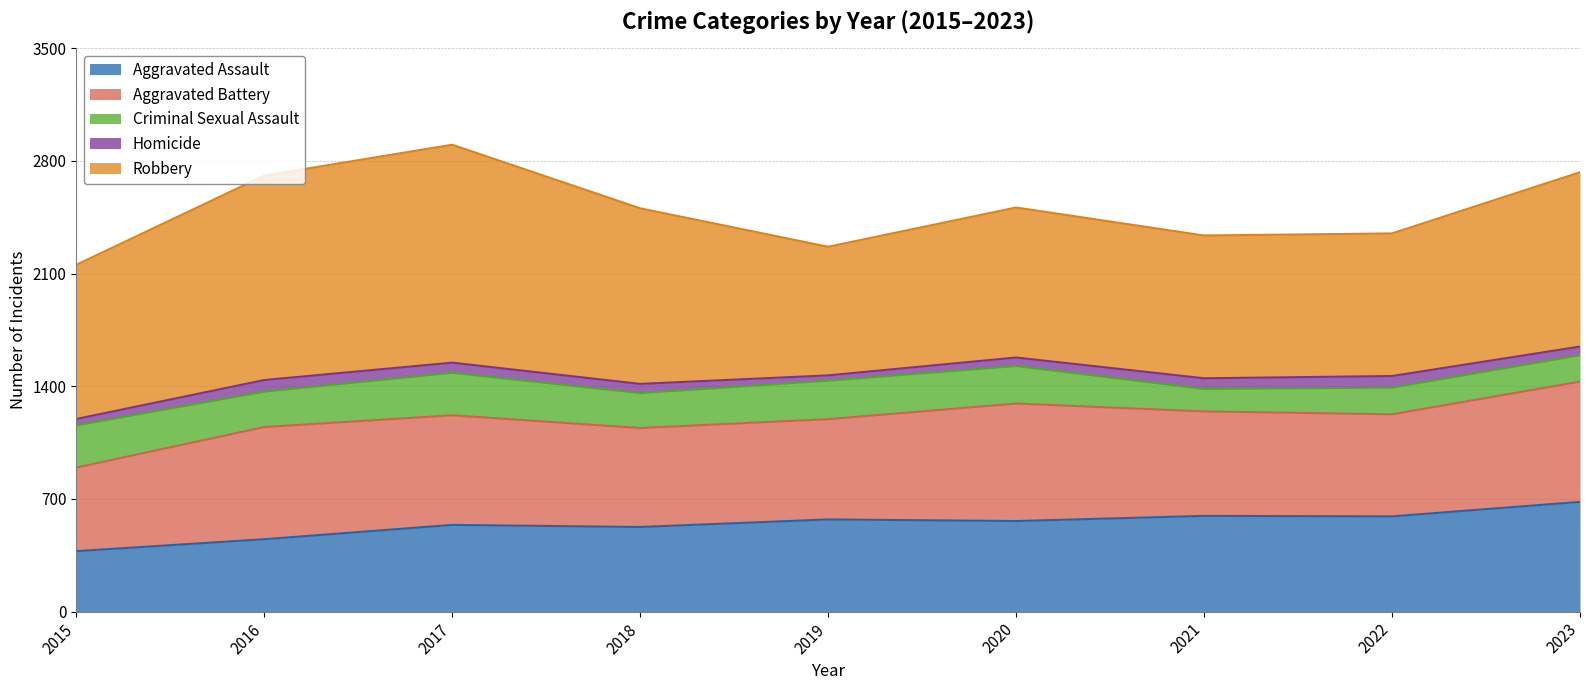

What is the sum of all Aggravated Battery values?

5895